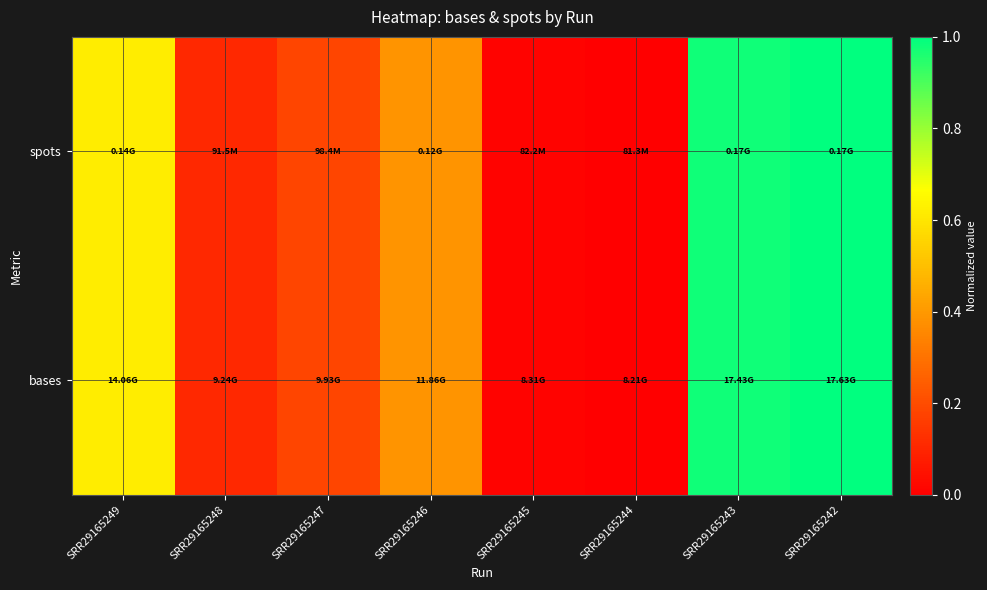

Reading left to right, list all the values displayed in this chart.

spots: SRR29165249=0.6	SRR29165248=0.1	SRR29165247=0.2	SRR29165246=0.4	SRR29165245=0.0	SRR29165244=0.0	SRR29165243=1.0	SRR29165242=1.0
bases: SRR29165249=0.6	SRR29165248=0.1	SRR29165247=0.2	SRR29165246=0.4	SRR29165245=0.0	SRR29165244=0.0	SRR29165243=1.0	SRR29165242=1.0